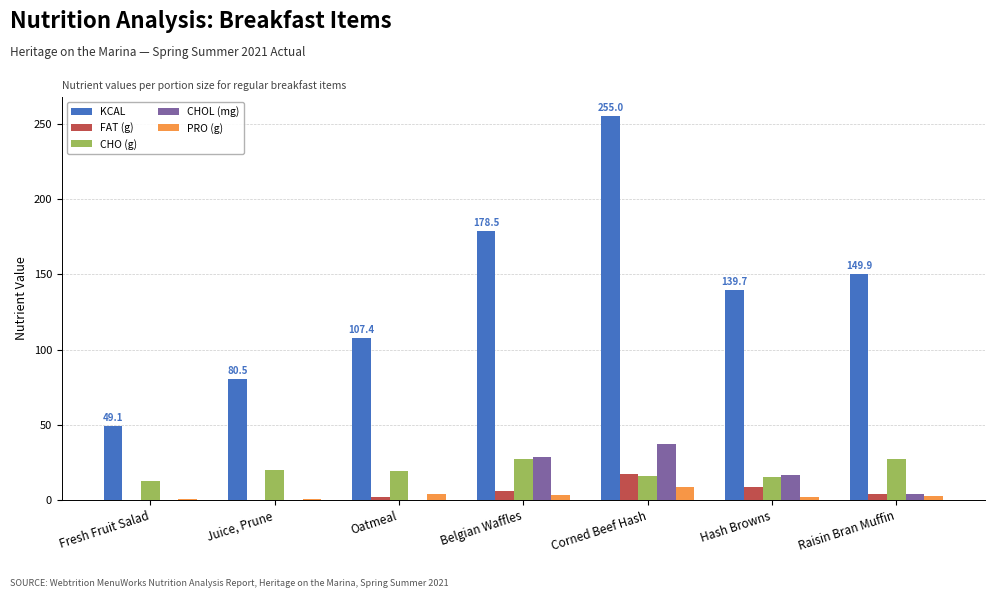

Is it true that CHOL (mg) equals 21.0 at Oatmeal?

False